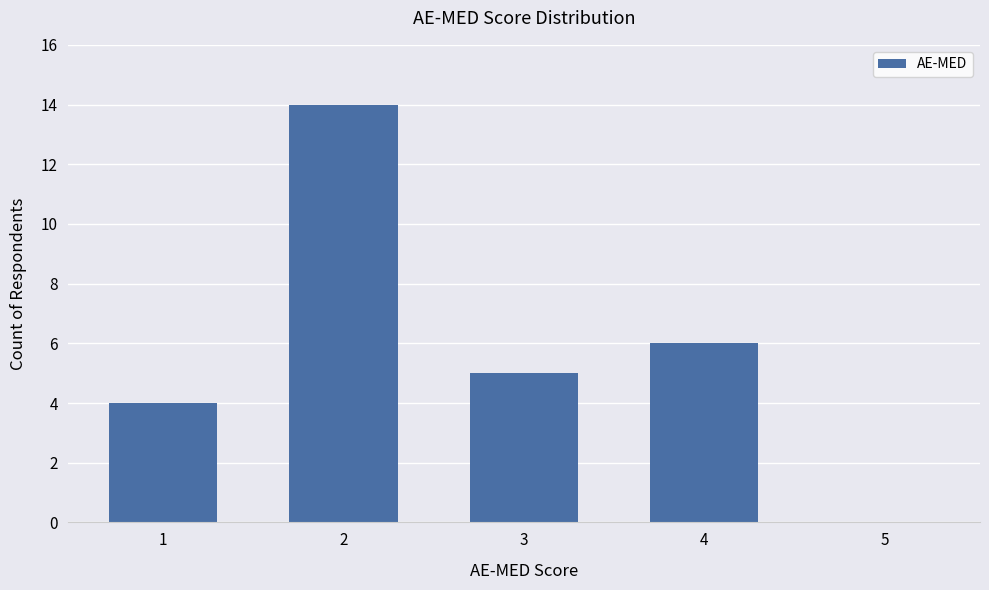

The value at 1 is 4. True or false?

True